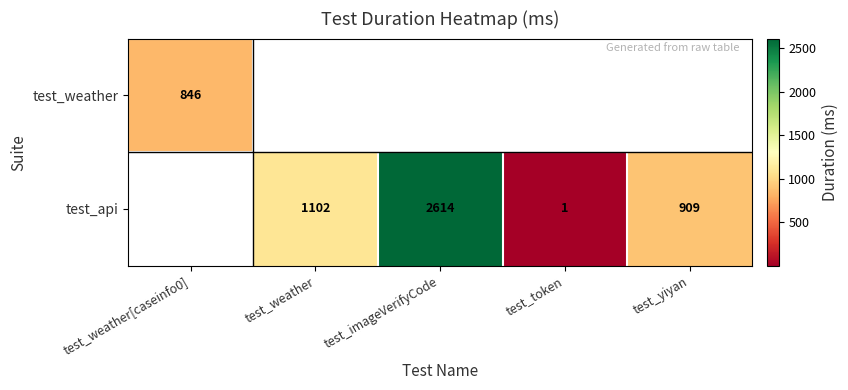

The value of test_api at test_yiyan is 909. True or false?

True